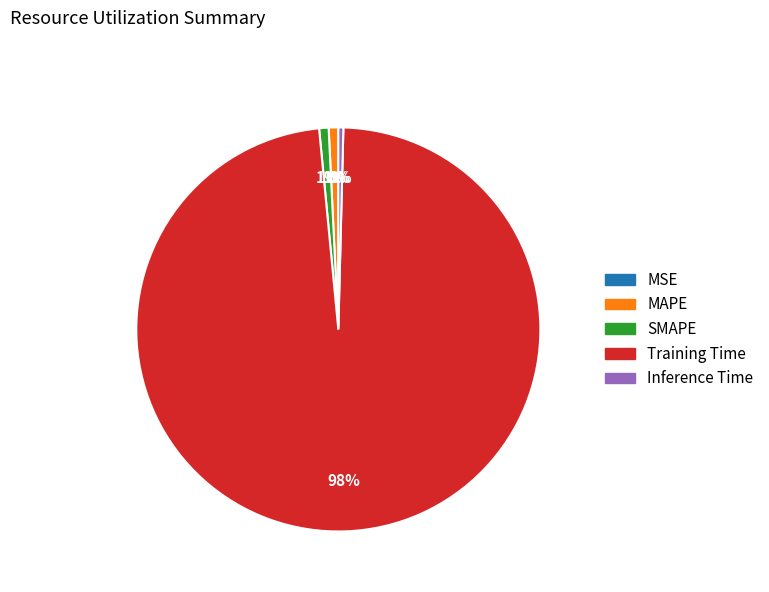

To the nearest percent, what is the average slice percentage?

20%